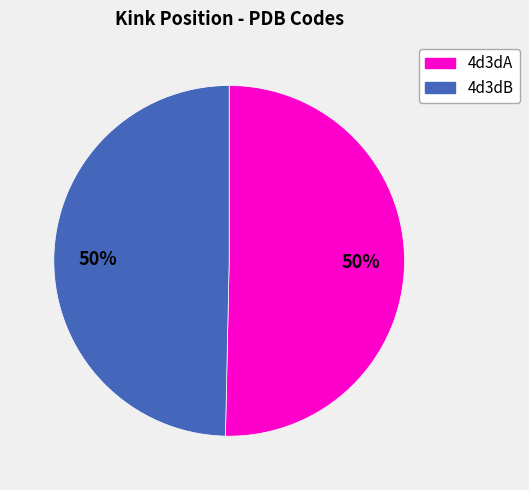

Combined, do 4d3dB and 4d3dA account for over 50%?

Yes